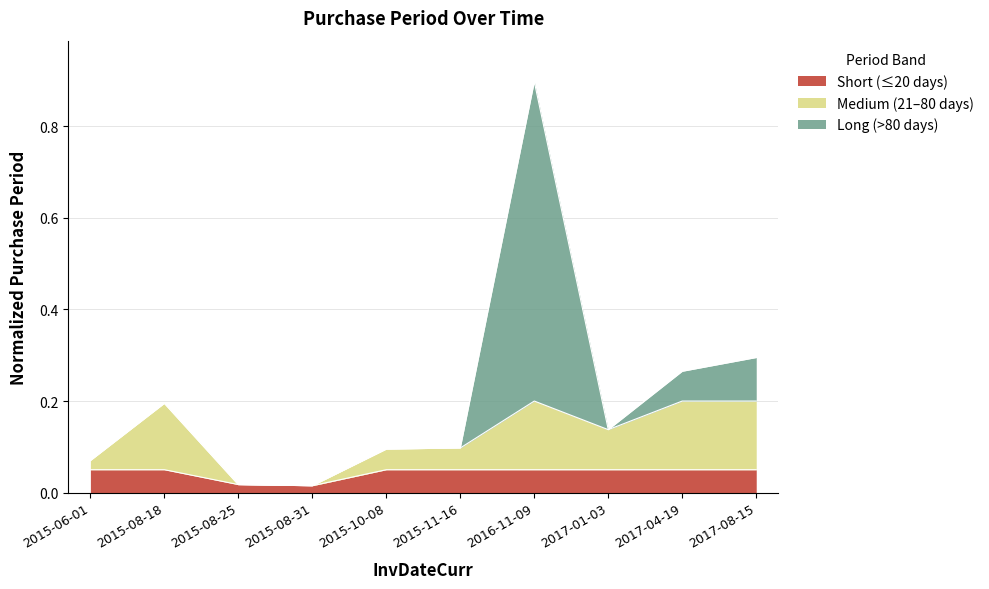

Between 2016-11-09 and 2017-04-19, which is larger?

2016-11-09